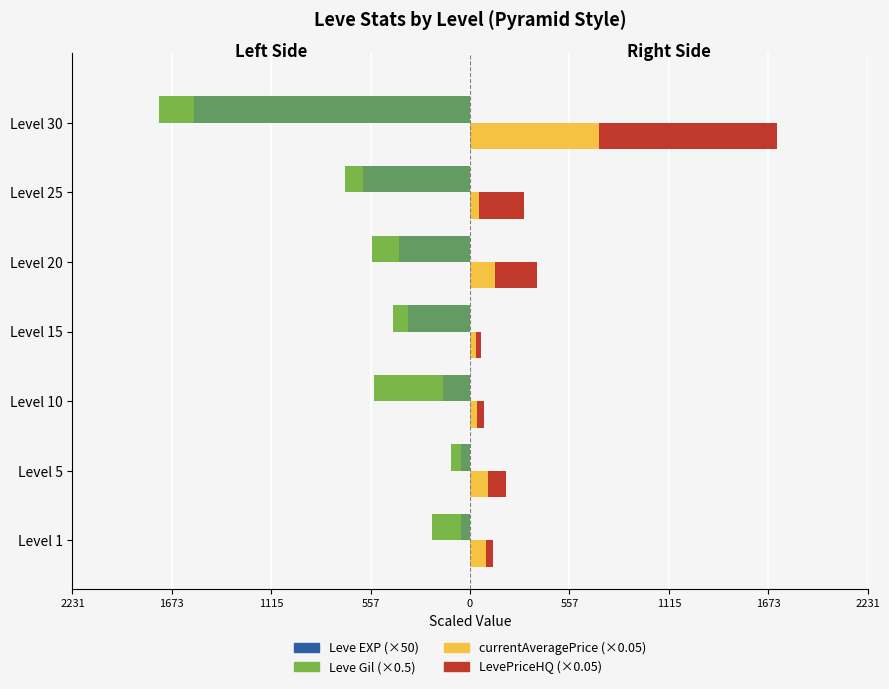

Does the chart contain stacked bars?

No